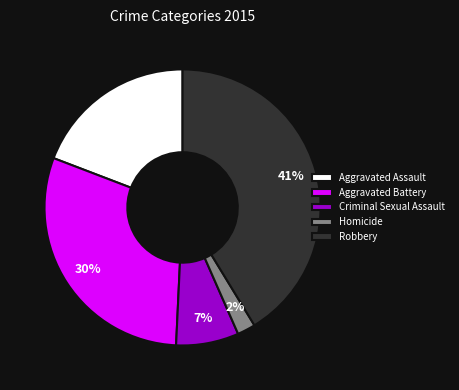

Is it true that Criminal Sexual Assault is 1% of the pie?

False